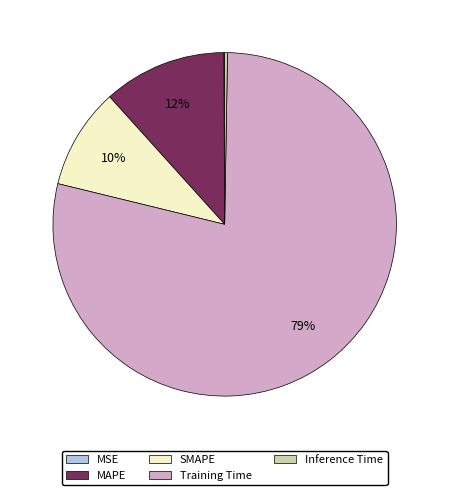

Is there a majority slice in this chart?

Yes